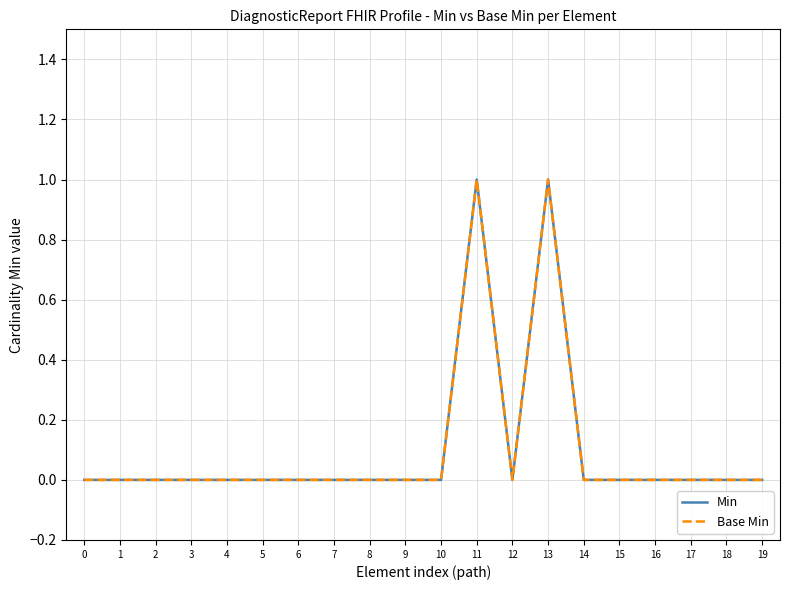

True or false: Base Min and Min intersect in this chart.

False